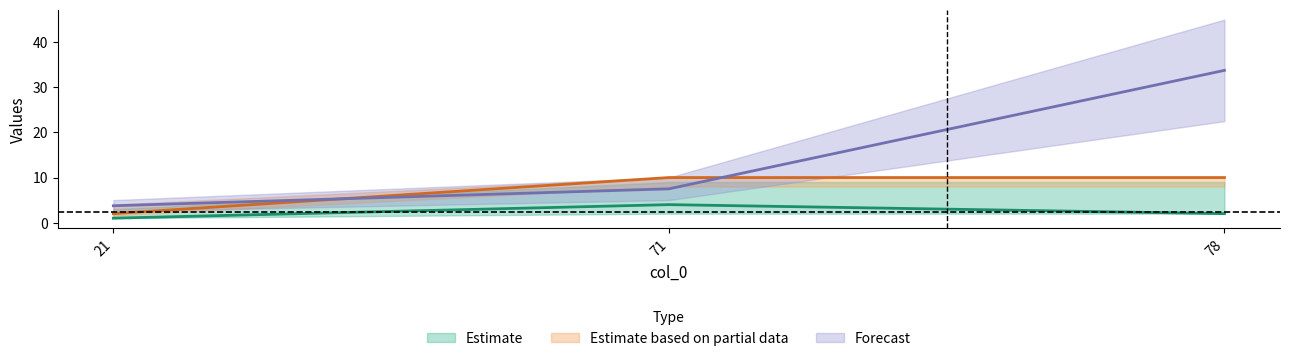

What is the average value of the col_9 series?

15.0